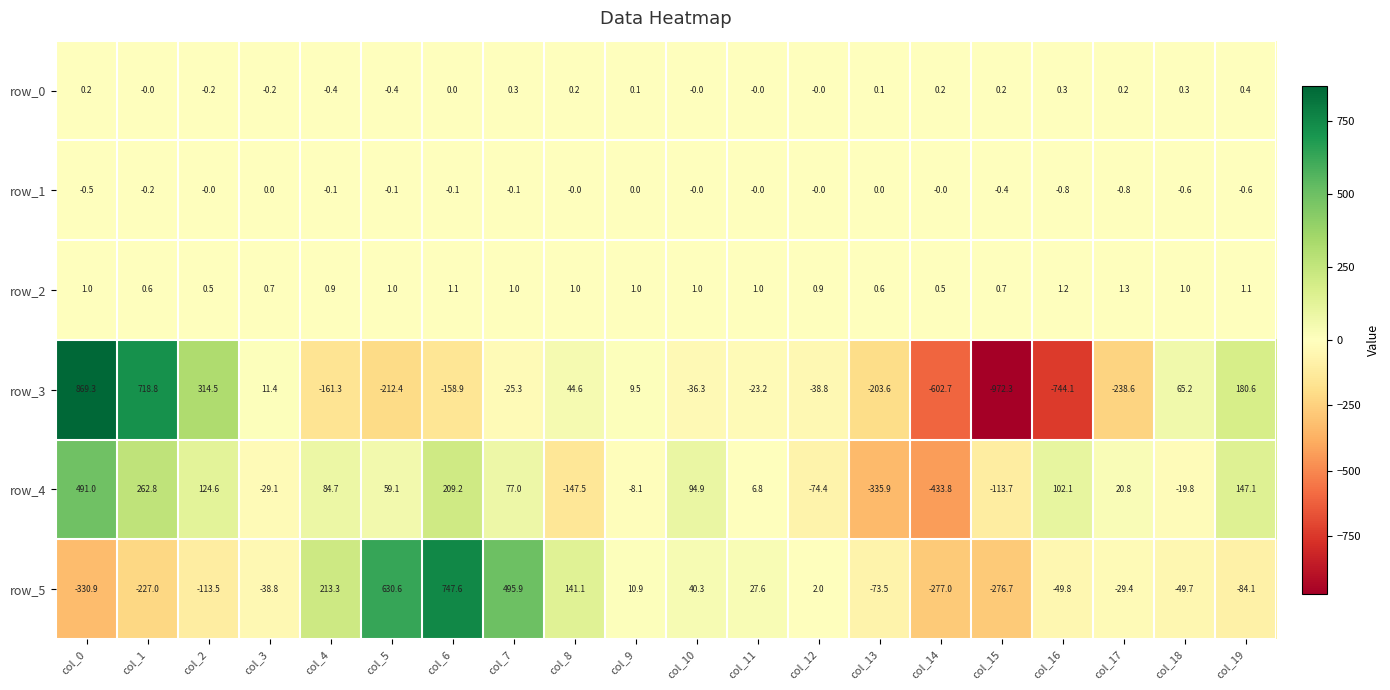

What is the average value of the row_4 series?

25.9